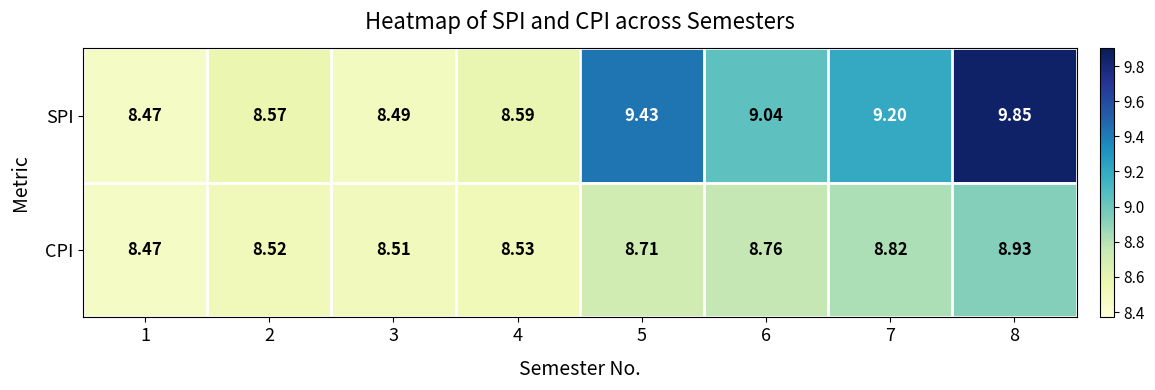

What is the spread (max minus min) of values at 8?

0.9